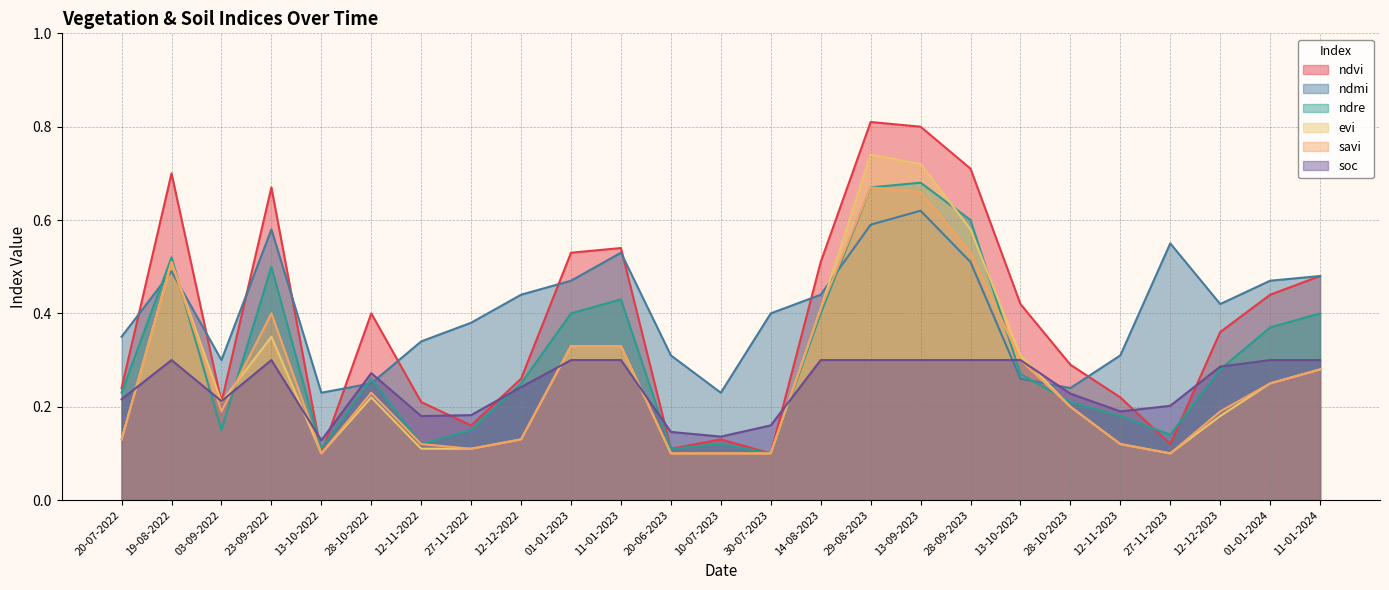

The value of evi at 12-12-2022 is 0.2. True or false?

False